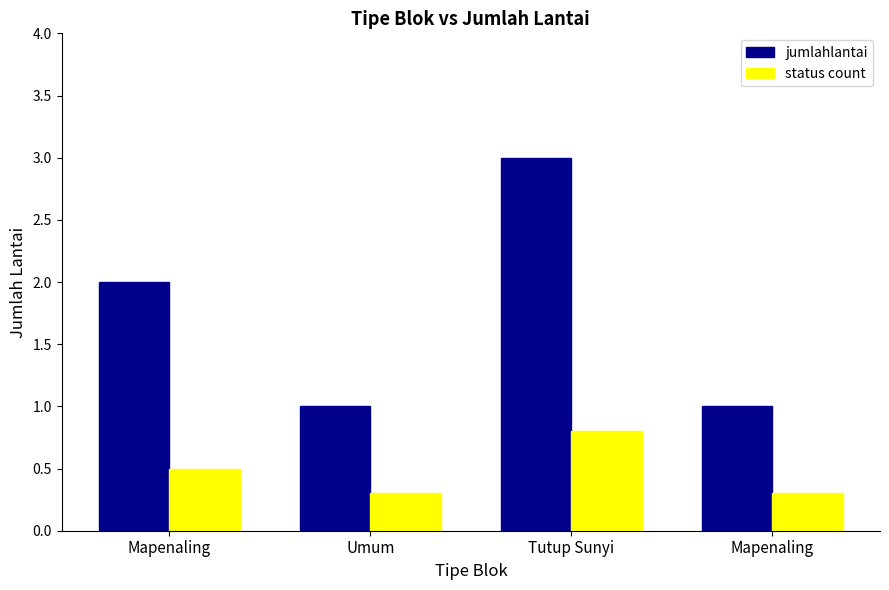

Count the number of data series in this chart.

2